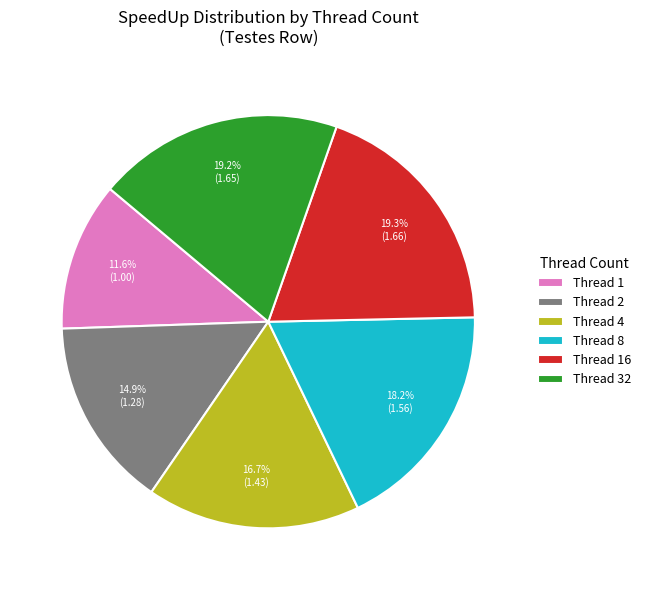

Between Thread 4 and Thread 32, which is larger?

Thread 32